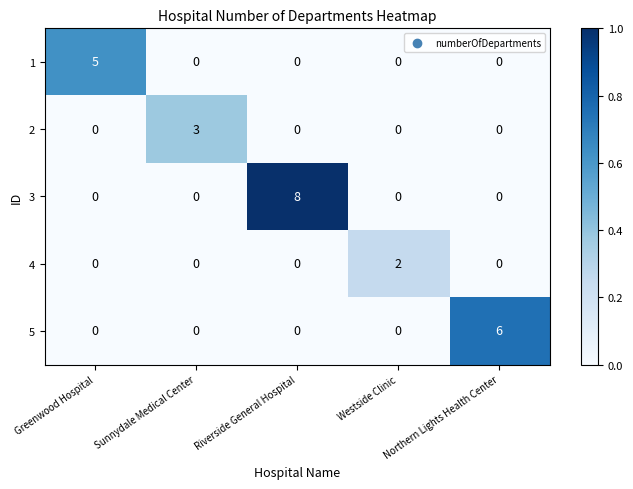

The value of 3 at Riverside General Hospital is 8. True or false?

True